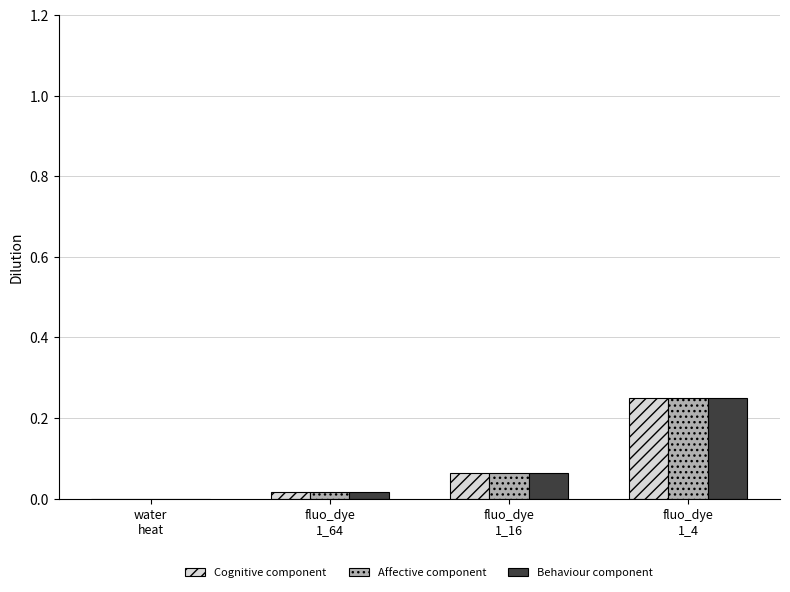

What is the sum of all Affective component values?

0.3